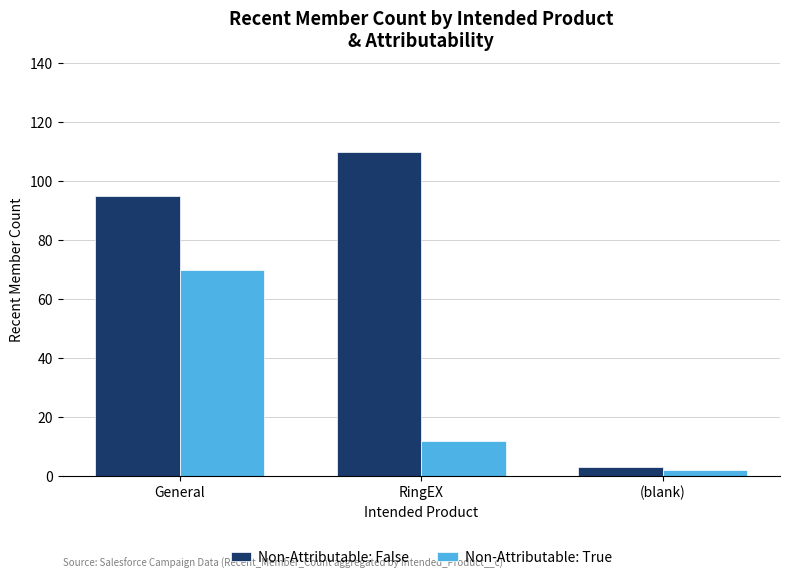

Count the number of categories in the chart.

3